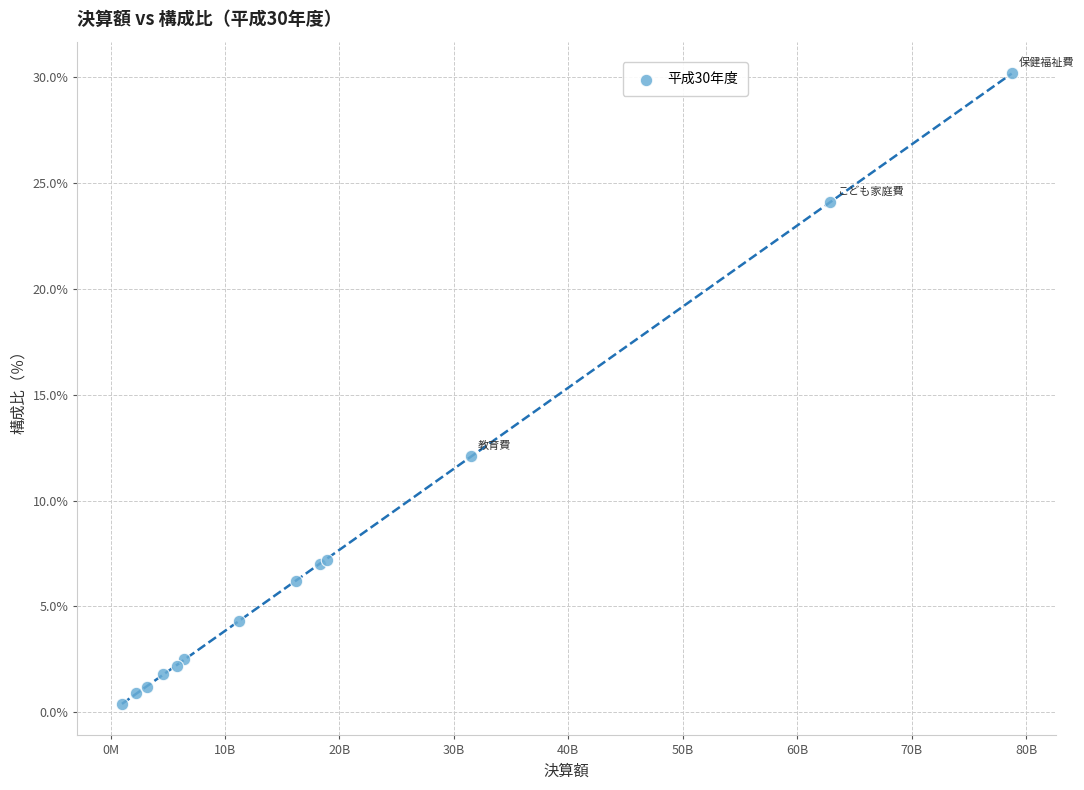

What Y value in the scatter plot is closest to 15?

12.1